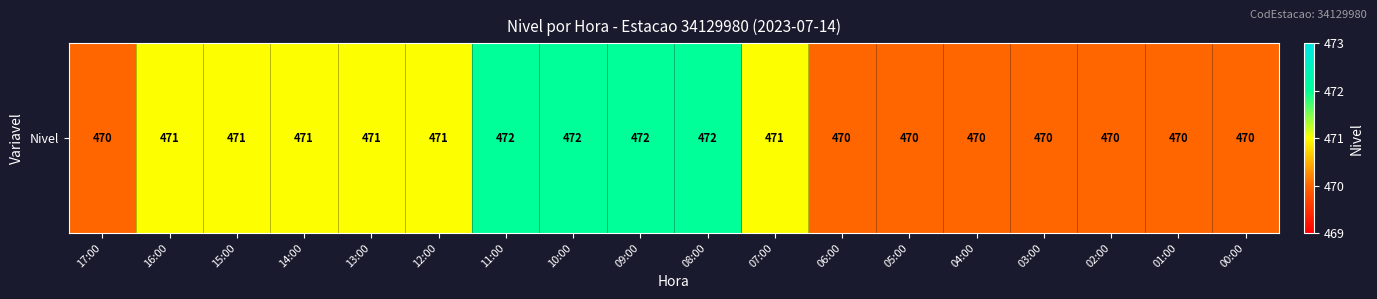

Read the value at 01:00.

470